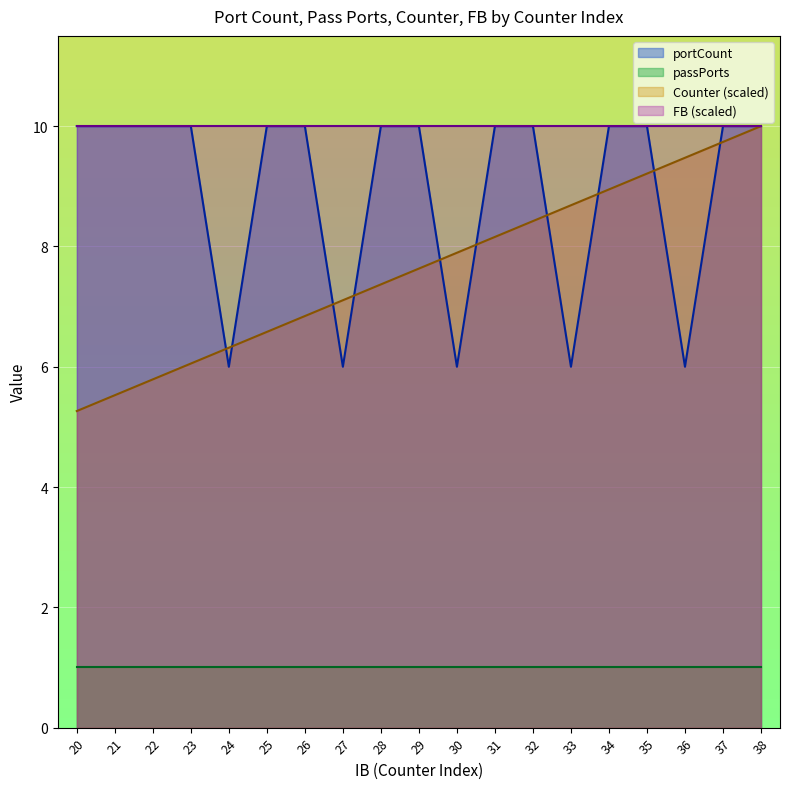

What is the maximum value for portCount?

10.0